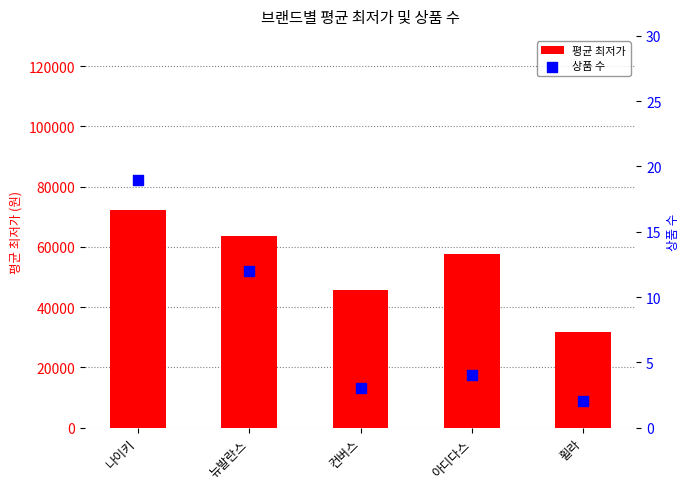

At how many categories does at least one series exceed 56412?

3